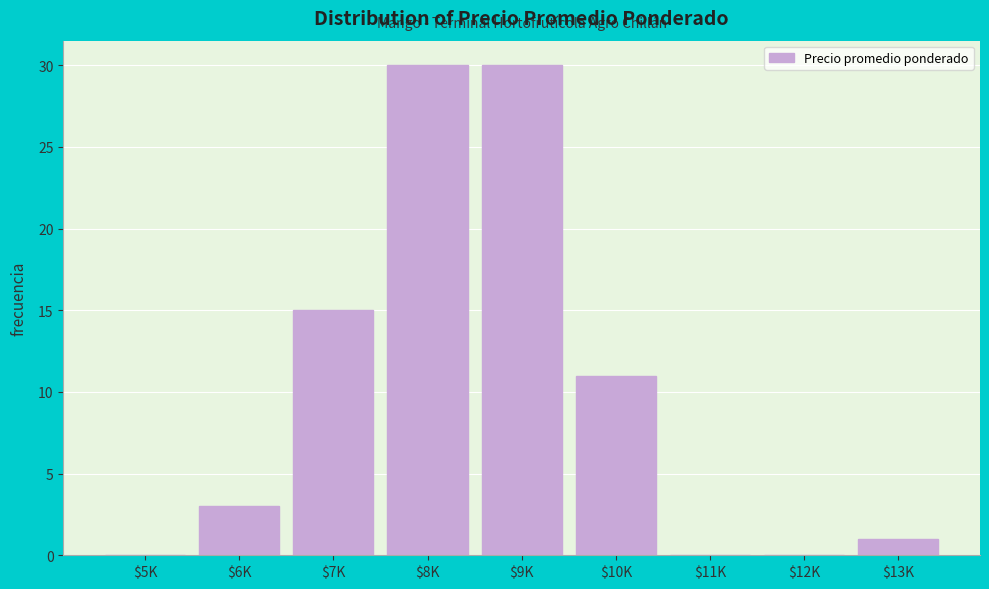

What is the maximum value shown in the chart?

30